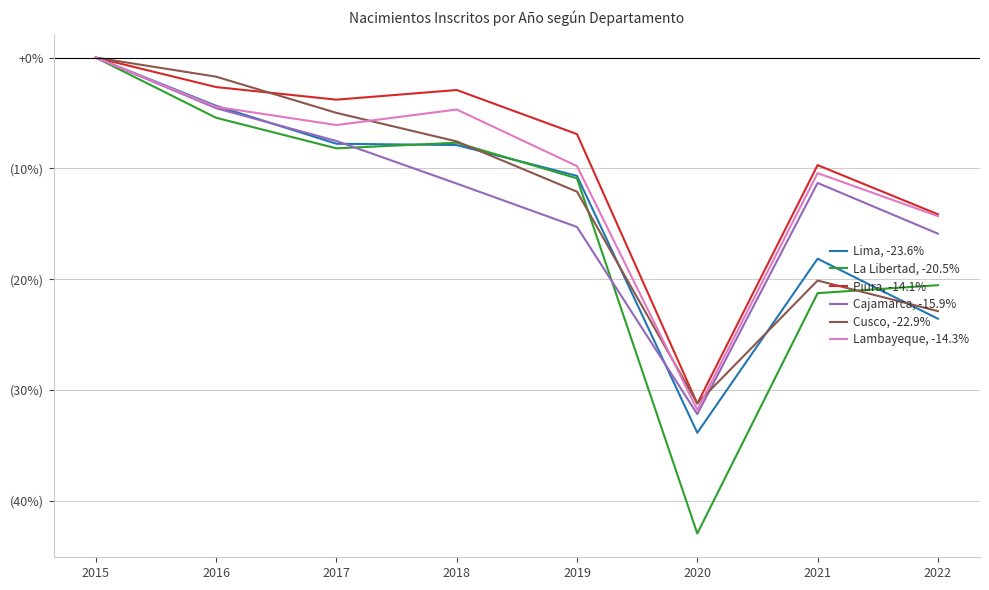

Which series changed the most between 2017 and 2018?

Cajamarca, -15.9%